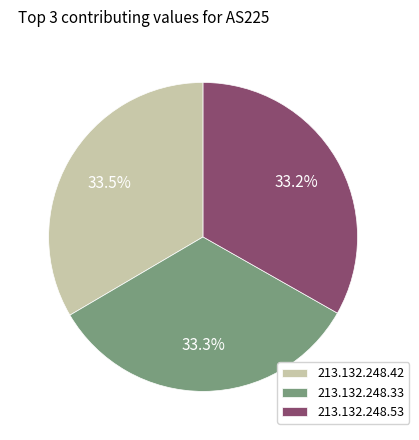

What is the ratio of the value at 213.132.248.33 to the value at 213.132.248.53?

1.0